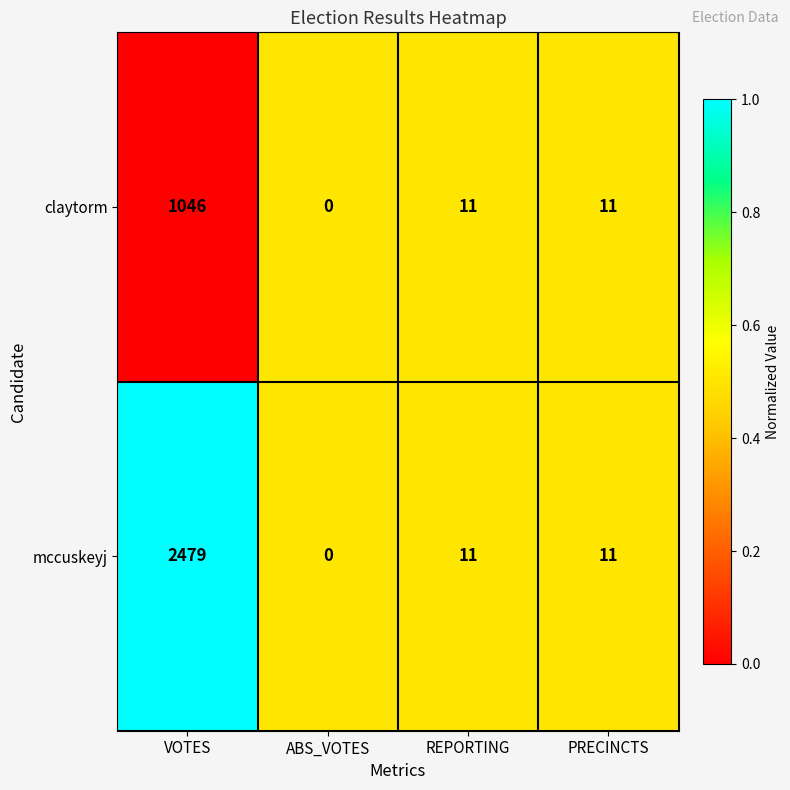

What is the sum of the mccuskeyj values at ABS_VOTES and REPORTING?

11